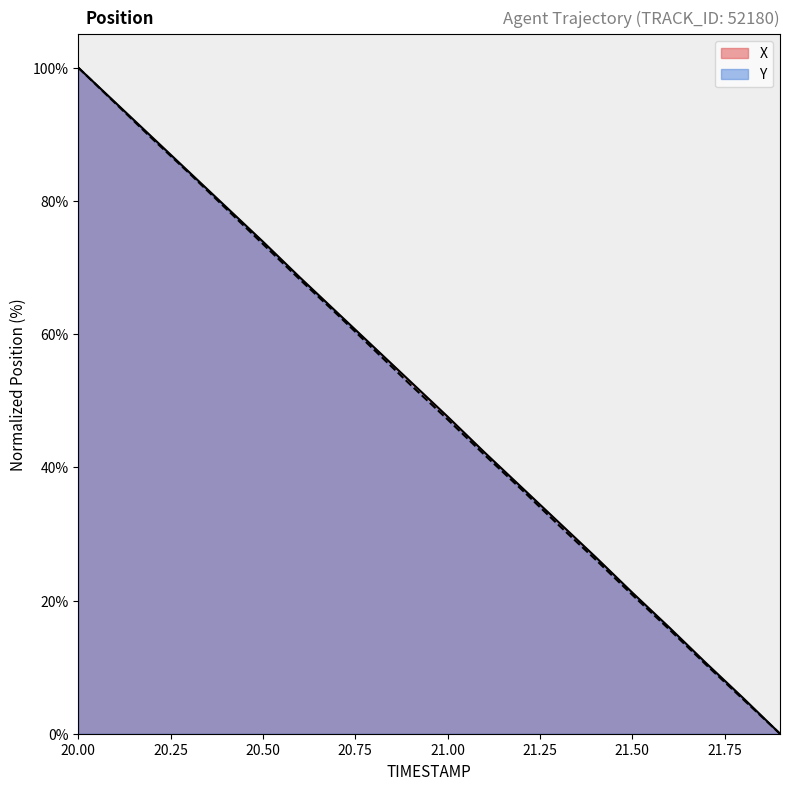

True or false: Y and X cross at least once.

False